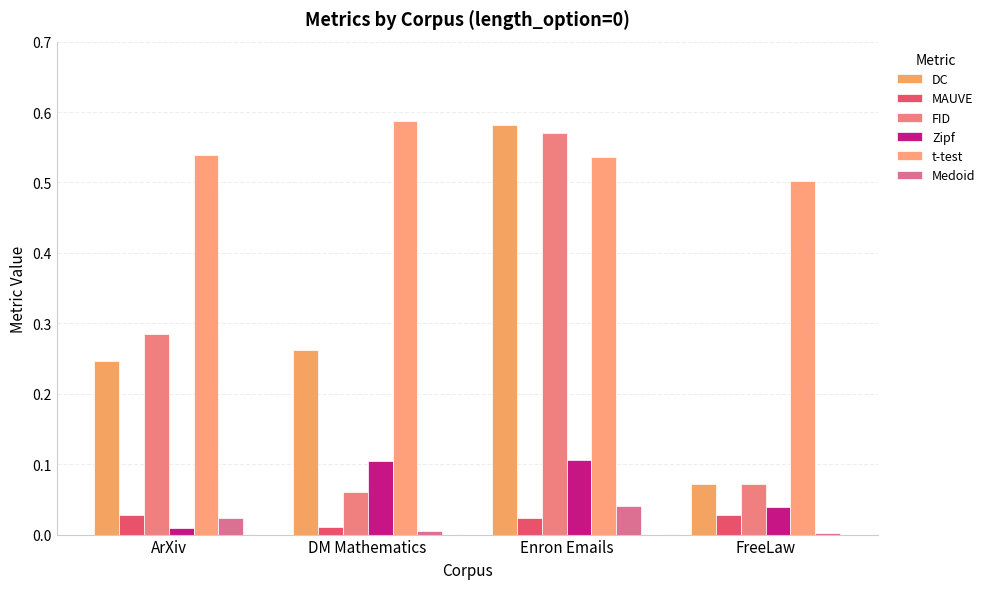

Is it true that DC equals 0.1 at FreeLaw?

True